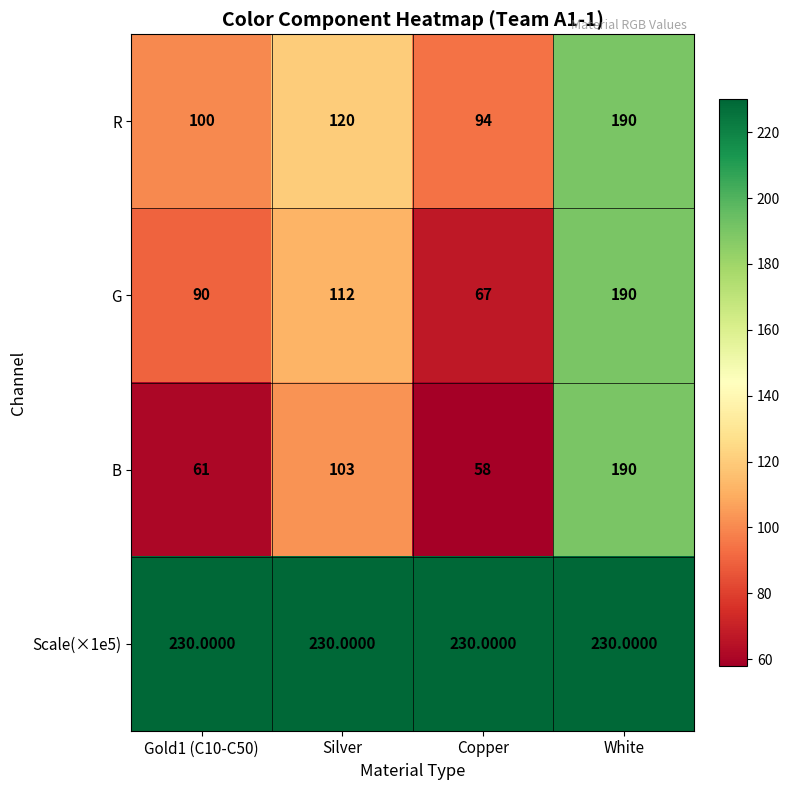

At which category is the sum across all series the highest?

White